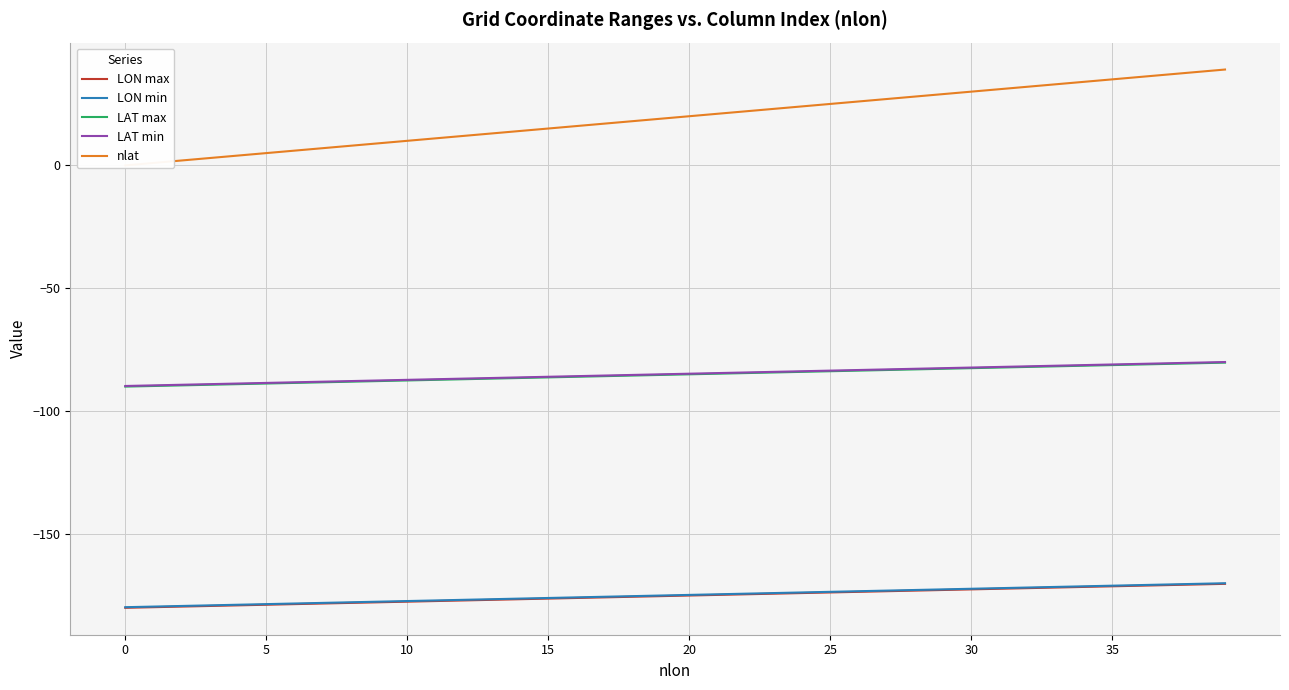

How many data points in LAT min are above -84?

16